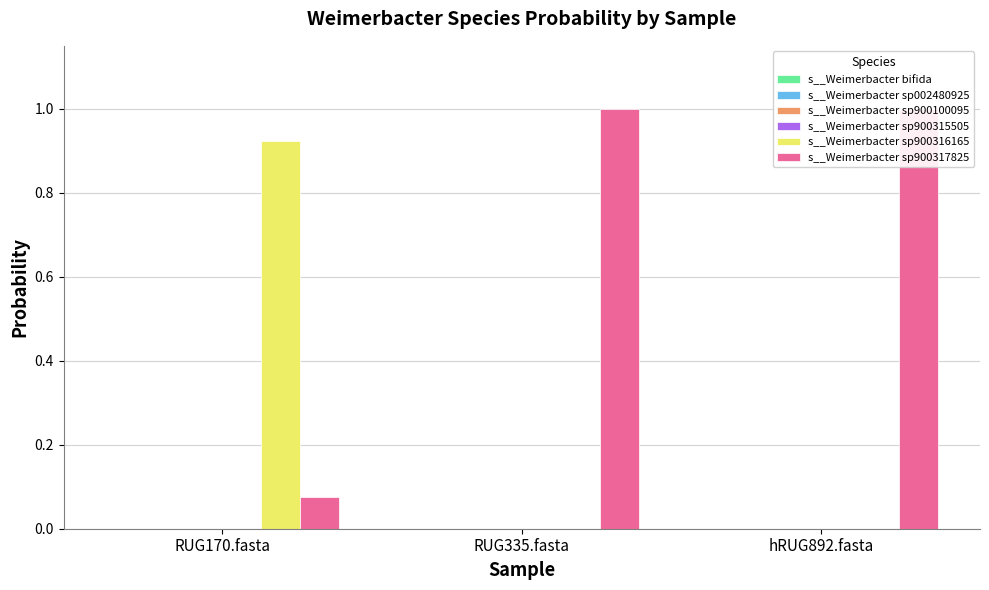

How many bars are there in total?

18